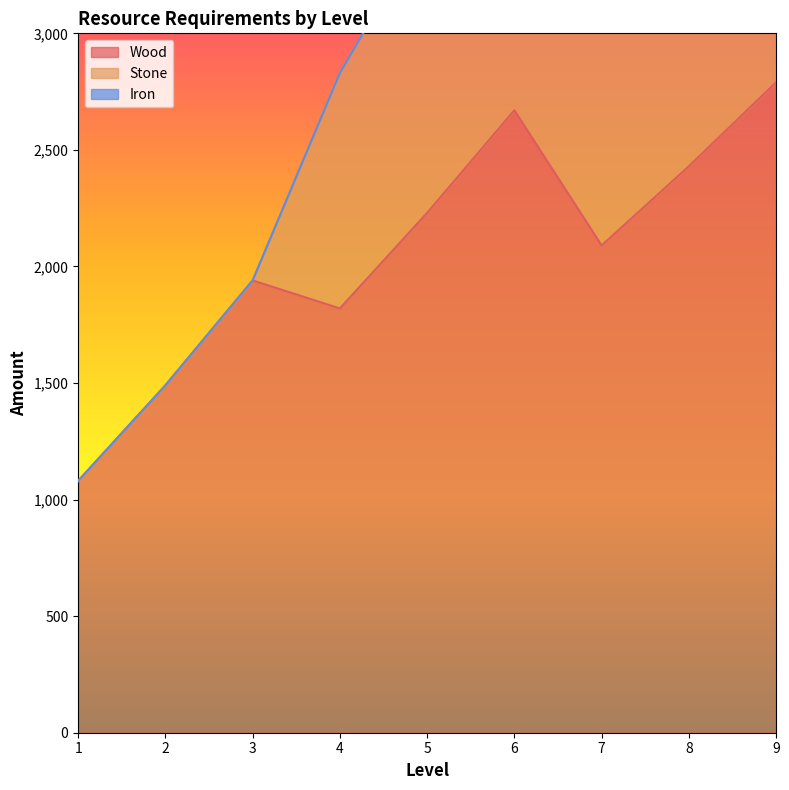

At which label does Stone reach its peak?

9